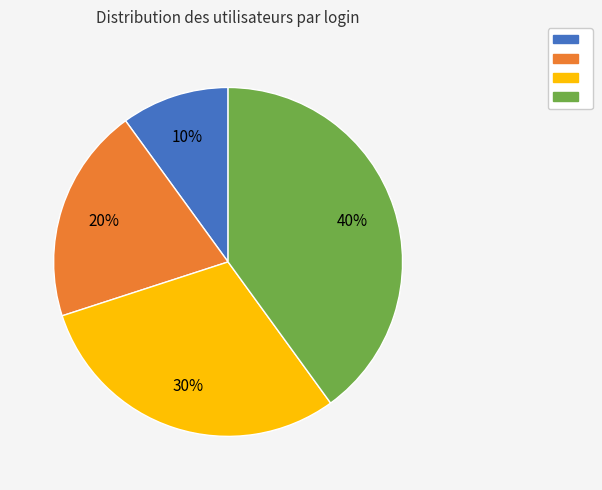

To the nearest percent, what is the average slice percentage?

25%